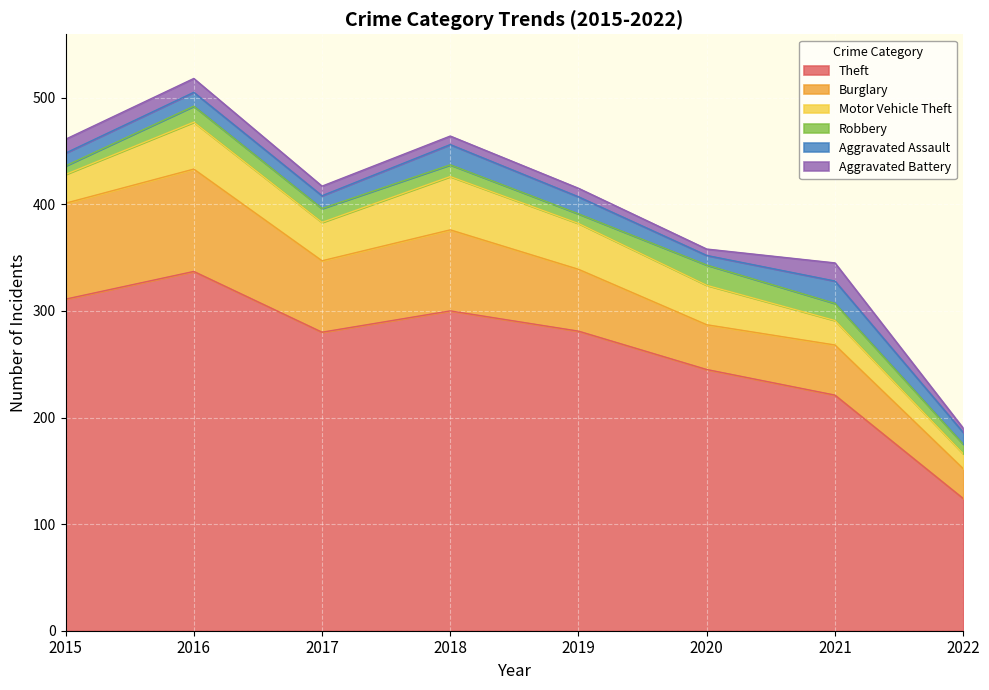

At which category does Aggravated Battery reach its first local peak?

2021